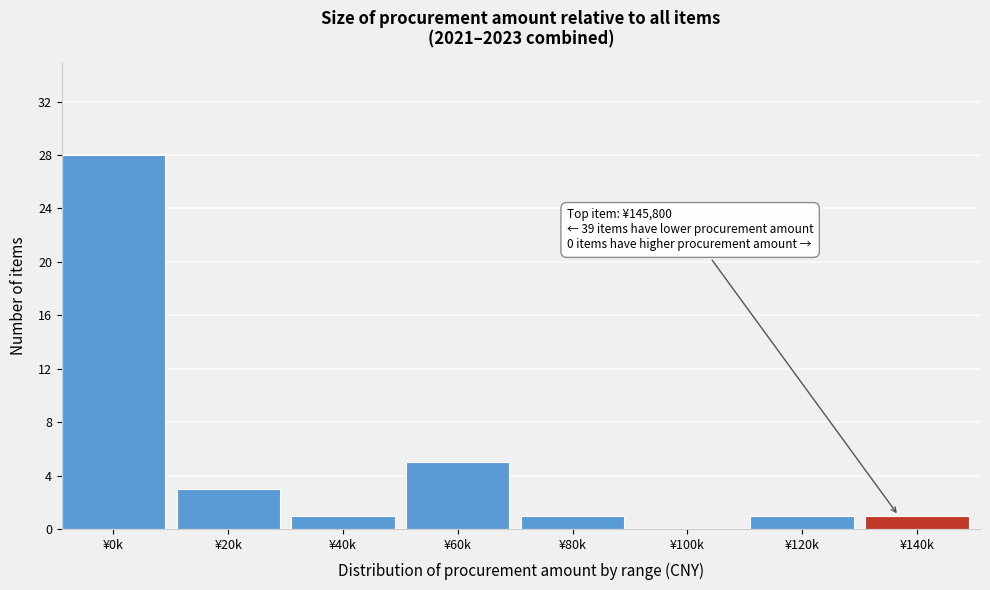

Reading left to right, list all the values displayed in this chart.

¥0k=28	¥20k=3	¥40k=1	¥60k=5	¥80k=1	¥100k=0	¥120k=1	¥140k=1